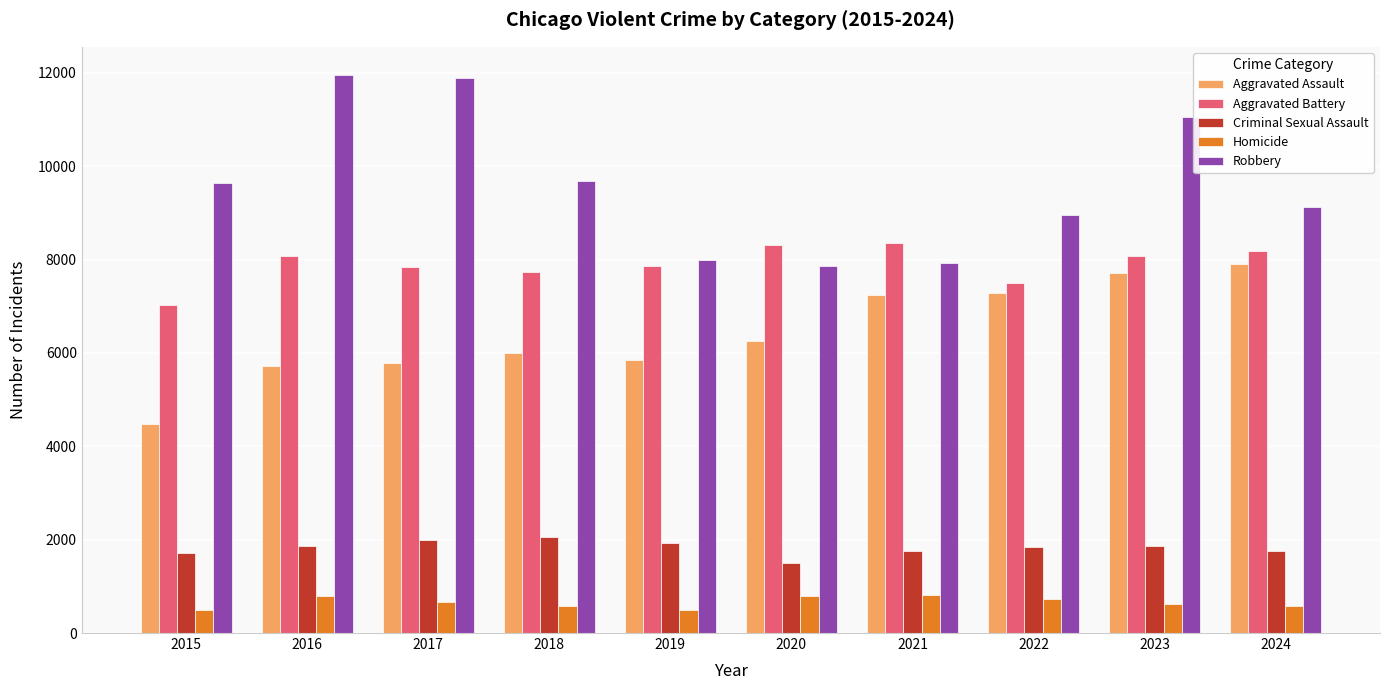

At which label does Aggravated Battery reach its minimum?

2015